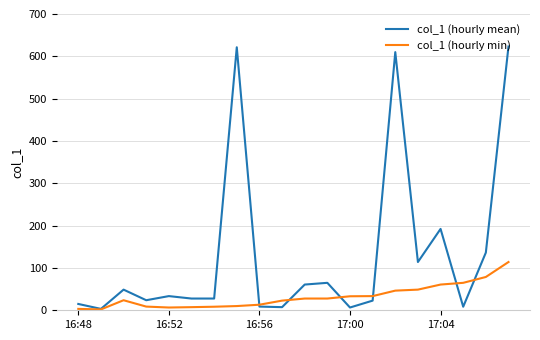

What is the maximum value shown in the chart?

623.2